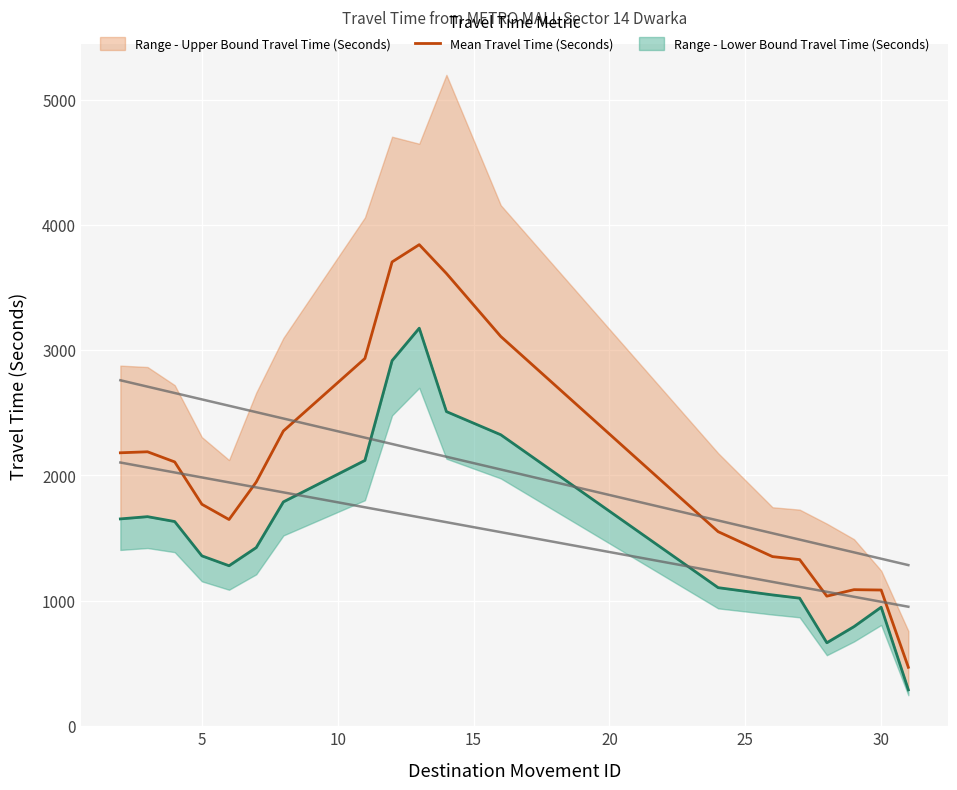

What is the lowest value of the Mean Travel Time (Seconds) series?

467